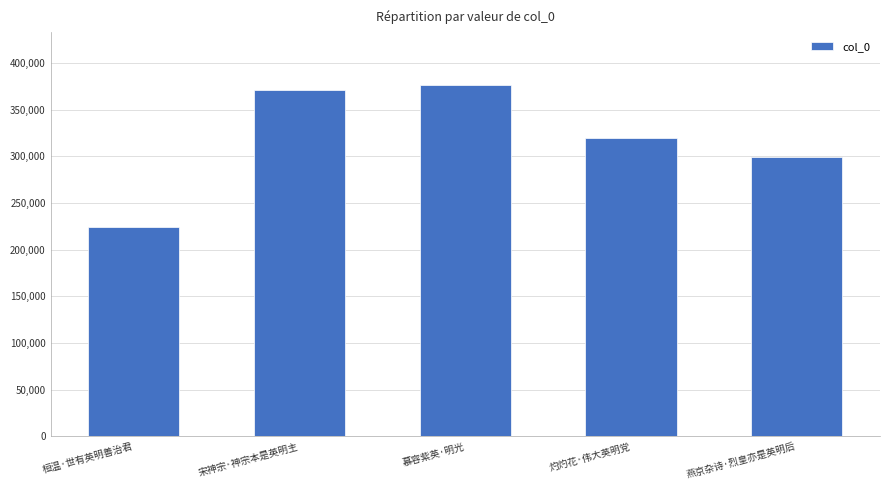

List the labels in order of value, smallest first.

桓温·世有英明善治君, 燕京杂诗·烈皇亦是英明后, 灼灼花·伟大英明党, 宋神宗·神宗本是英明主, 慕容紫英·明光